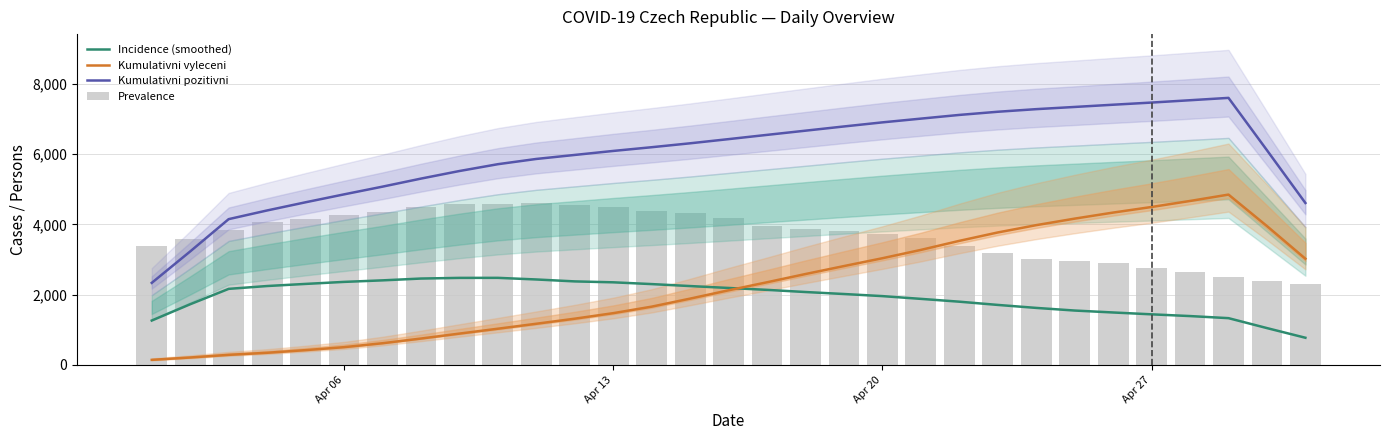

True or false: Kumulativni vyleceni and Kumulativni pozitivni cross at least once.

False